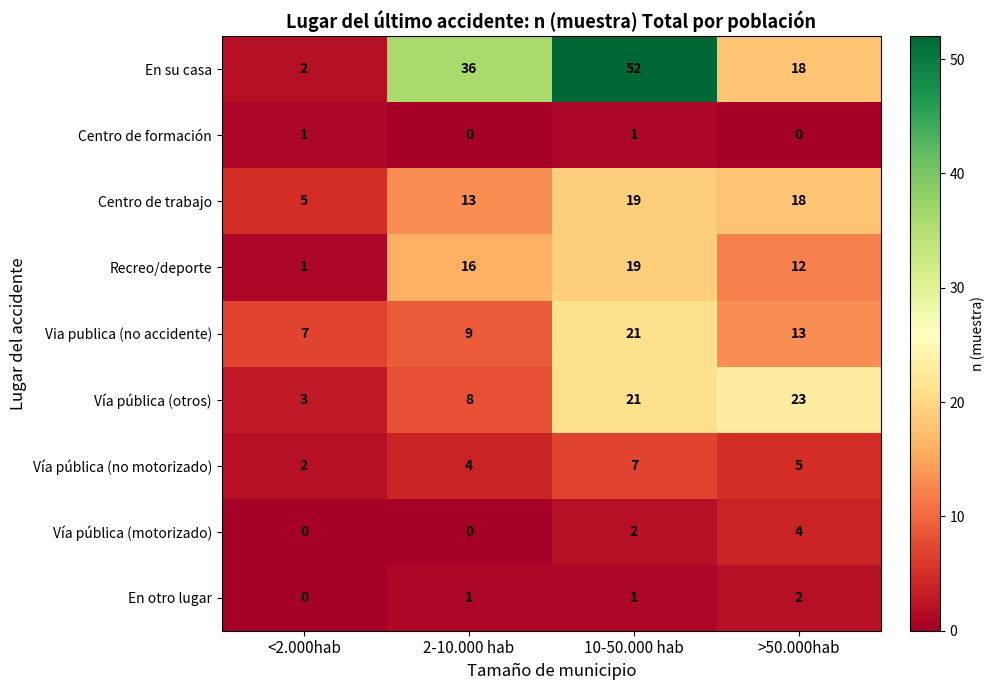

Which series has the largest total across all categories?

En su casa